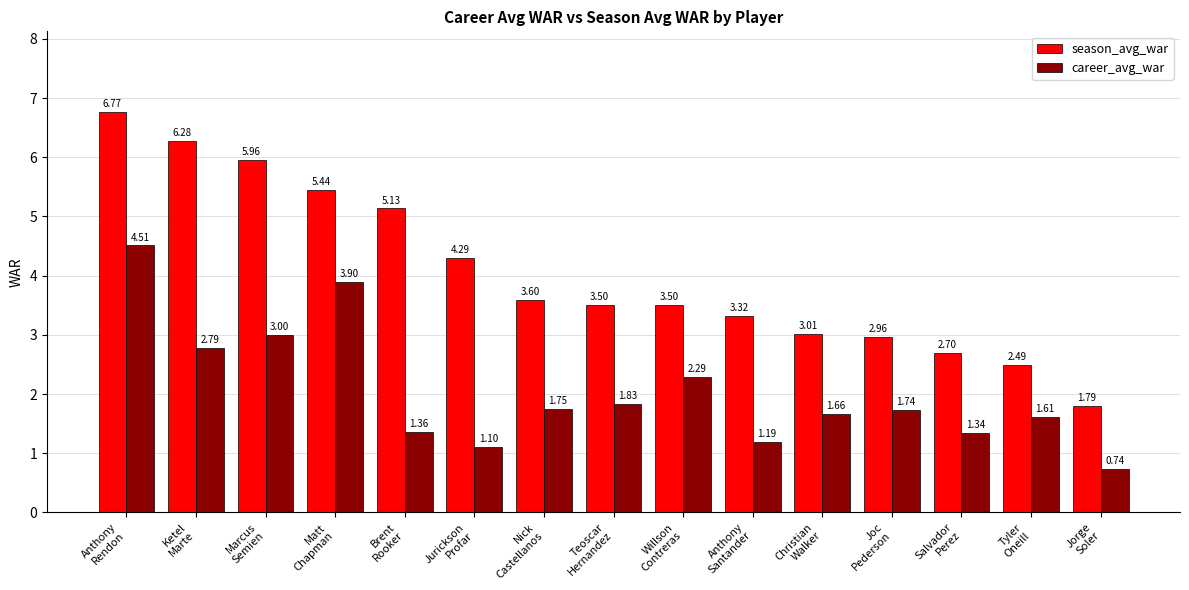

What is the average value of the career_avg_war series?

2.1